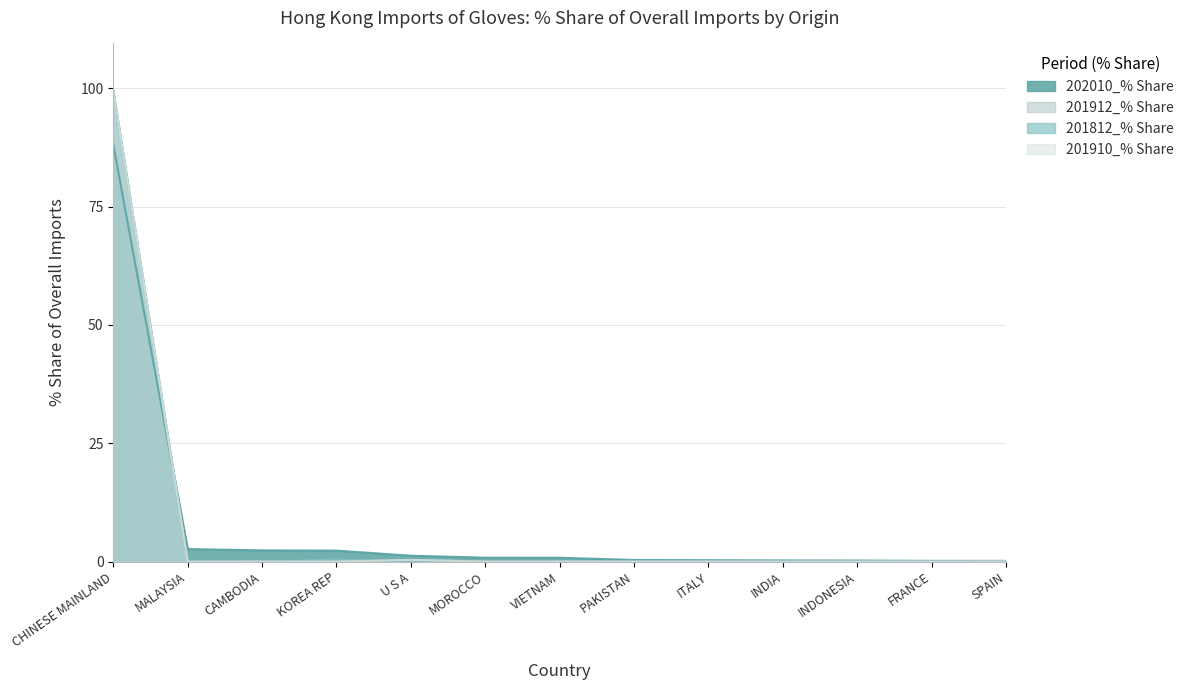

At which category is the sum across all series the highest?

CHINESE MAINLAND